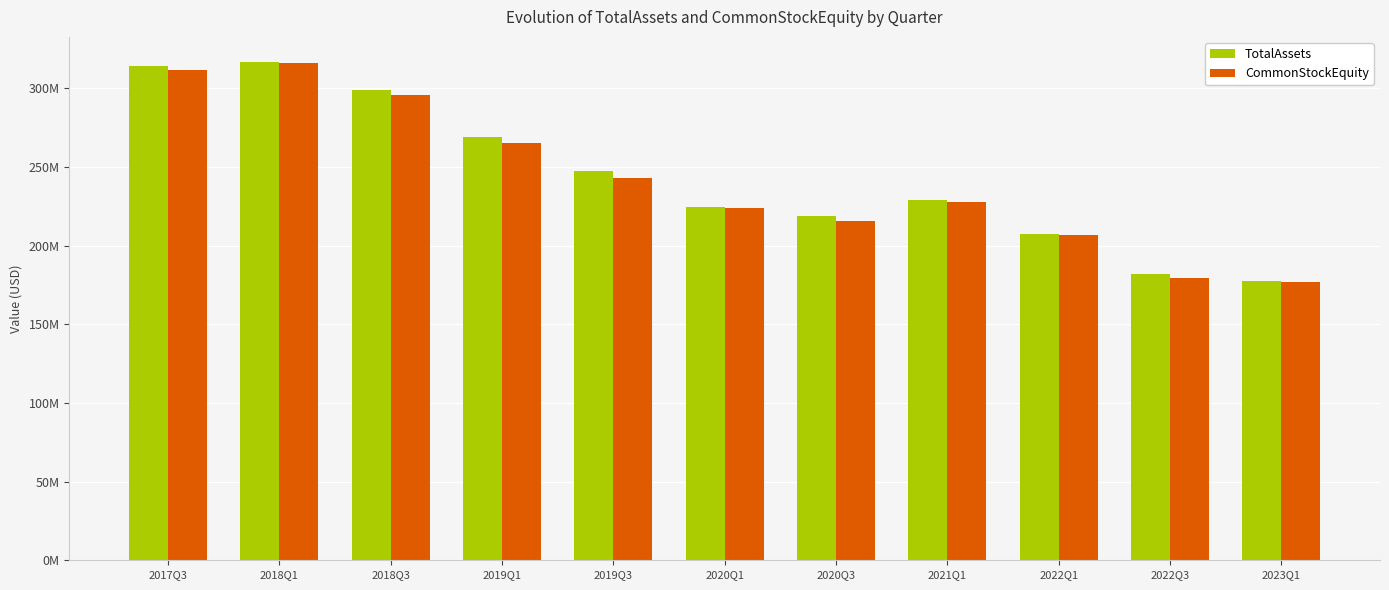

Between 2020Q3 and 2020Q1, which is larger?

2020Q1